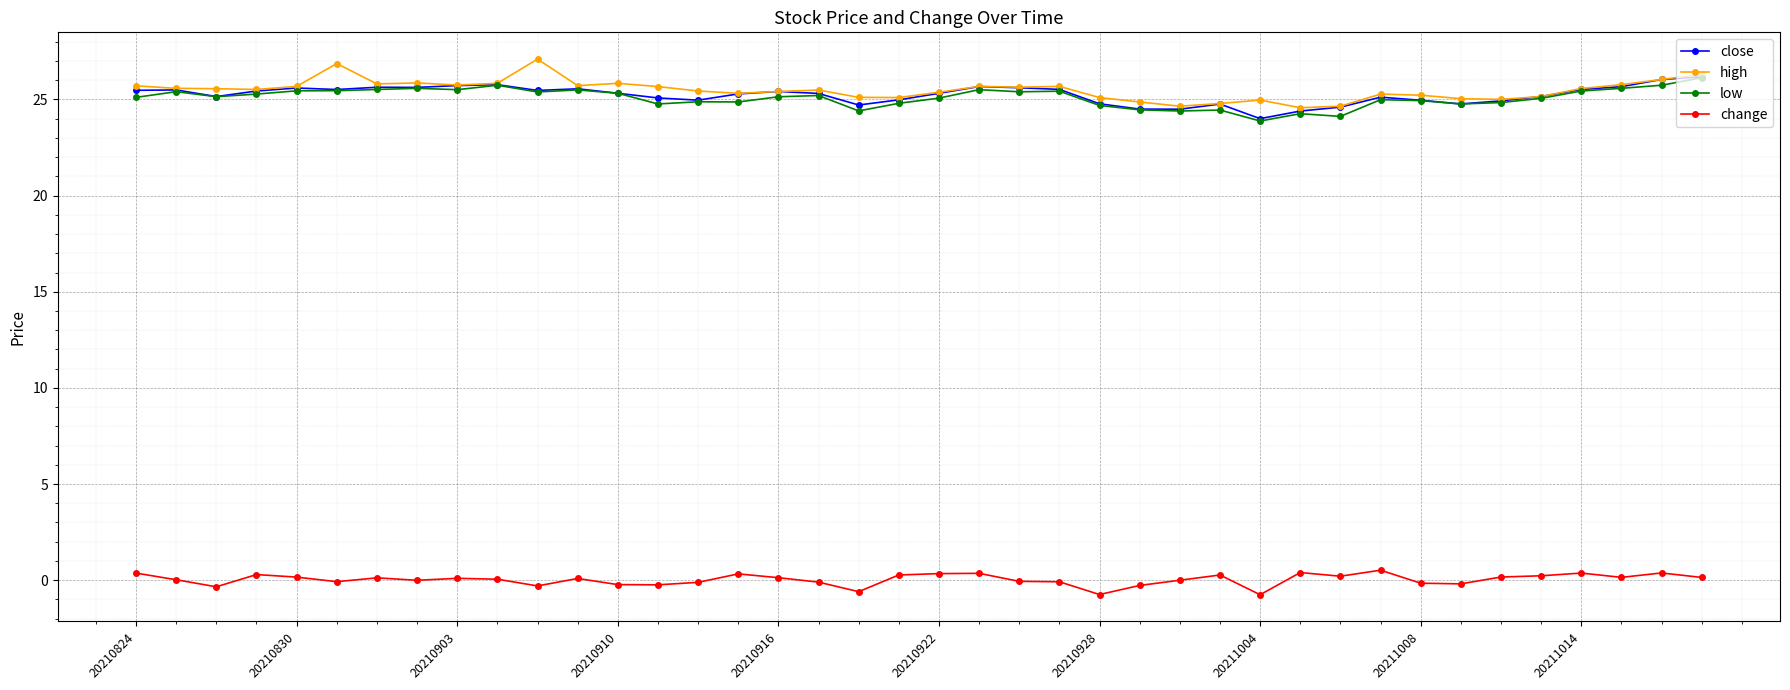

What is the smallest value displayed?

-0.8